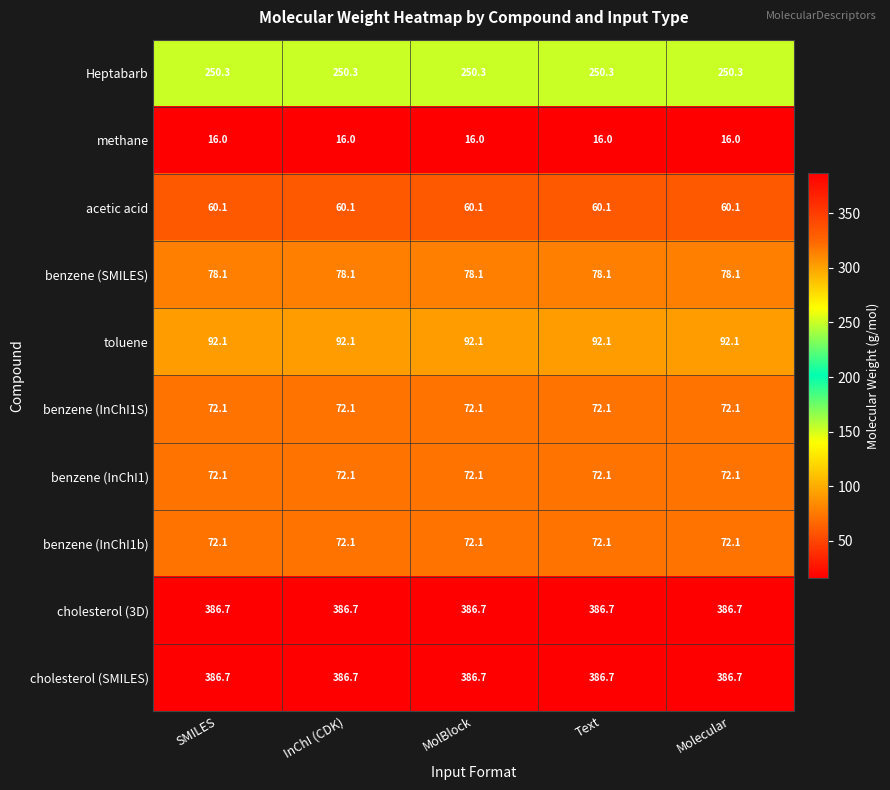

The value of cholesterol (3D) at SMILES is 386.7. True or false?

True